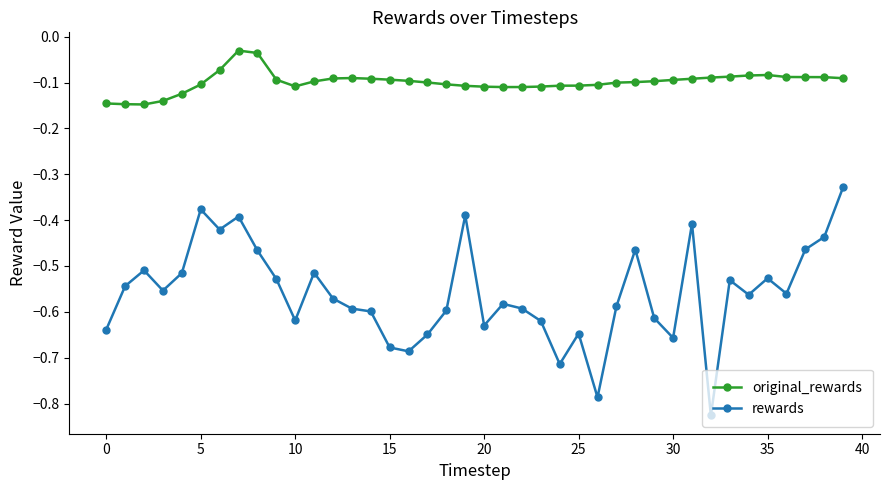

Rank the series by their average value, from lowest to highest.

rewards, original_rewards